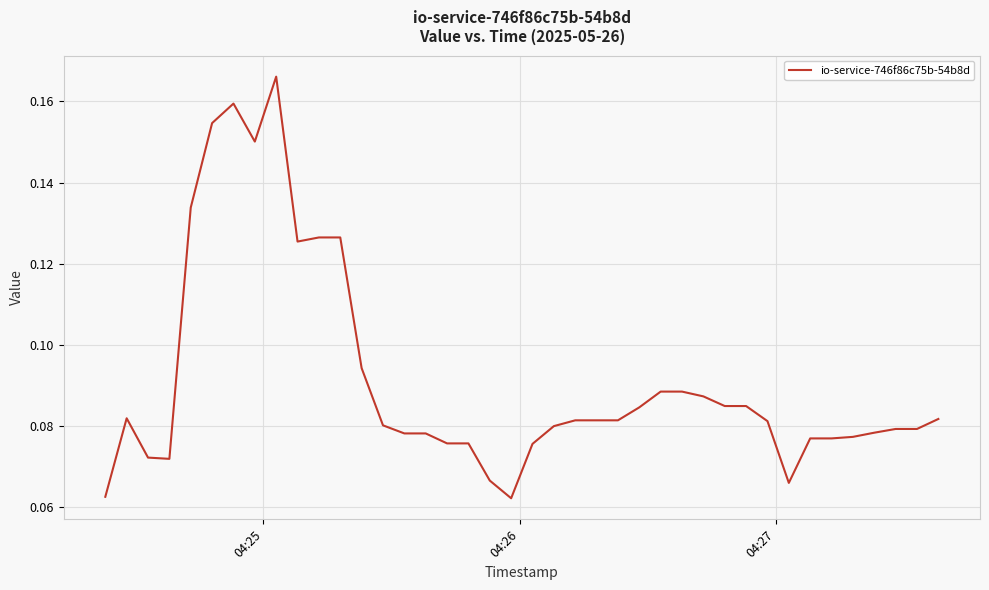

Reading right to left, what are all the values shown in this chart?

0.1	0.1	0.1	0.1	0.1	0.1	0.1	0.1	0.1	0.1	0.1	0.1	0.1	0.1	0.1	0.1	0.1	0.1	0.1	0.1	0.1	0.1	0.1	0.1	0.1	0.1	0.1	0.1	0.1	0.1	0.1	0.2	0.2	0.2	0.2	0.1	0.1	0.1	0.1	0.1